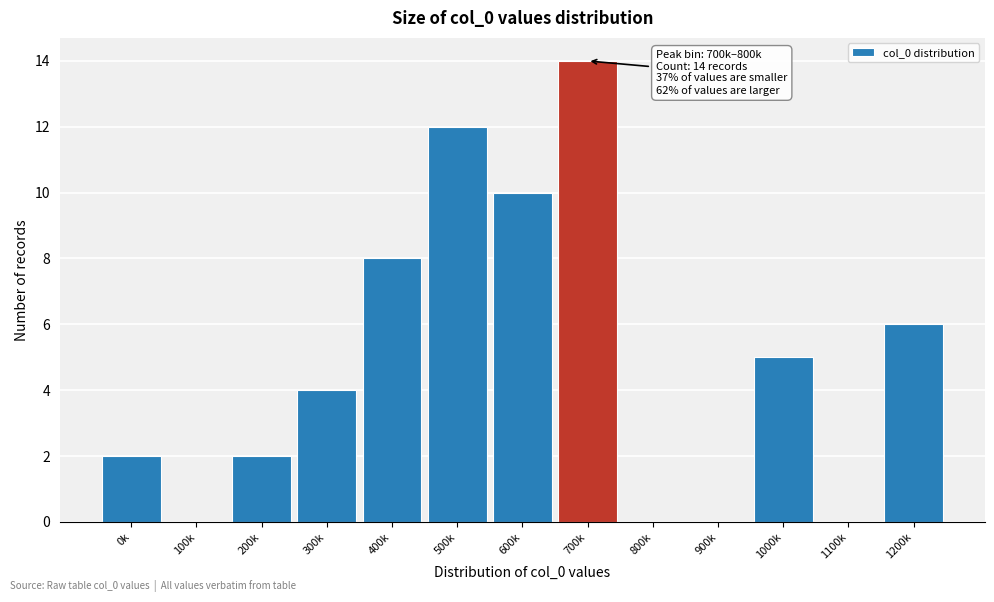

Reading right to left, extract all data points from this chart.

1200k=6	1100k=0	1000k=5	900k=0	800k=0	700k=14	600k=10	500k=12	400k=8	300k=4	200k=2	100k=0	0k=2